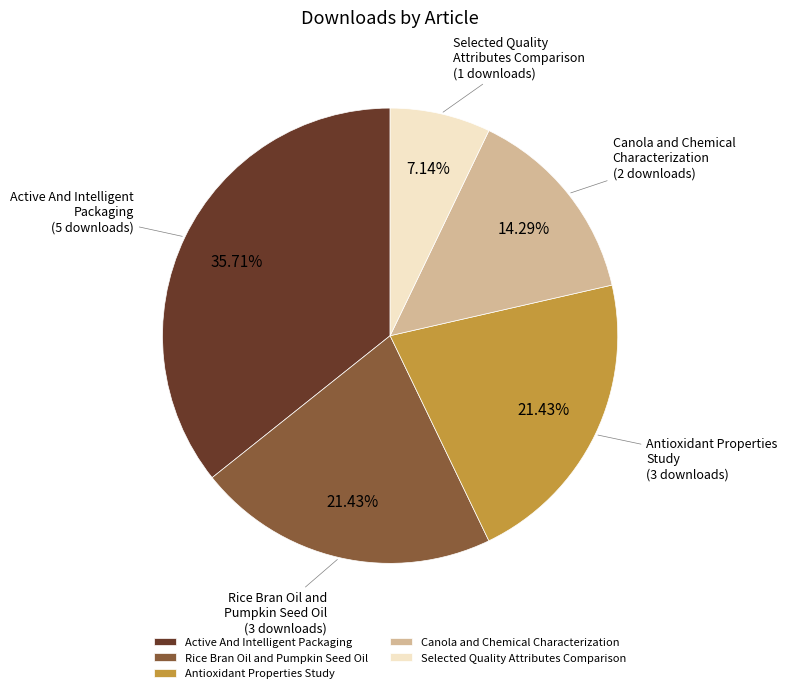

To the nearest percent, what is the average slice percentage?

20%